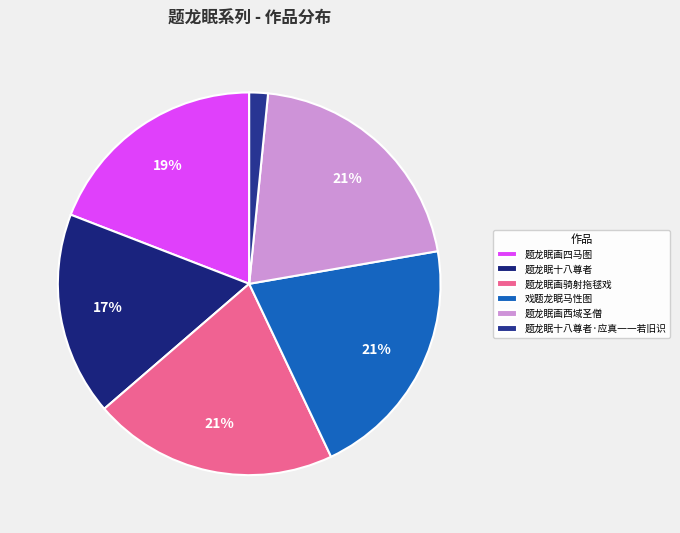

Count the number of slices in the pie.

6